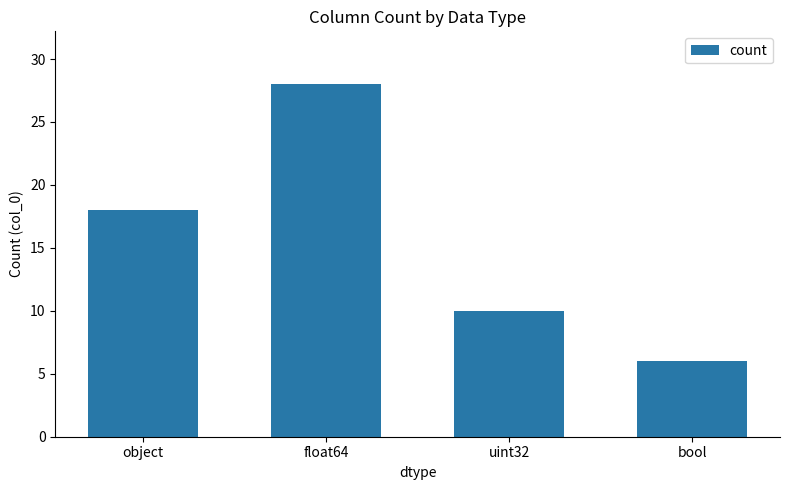

Reading left to right, what are all the values shown in this chart?

18	28	10	6